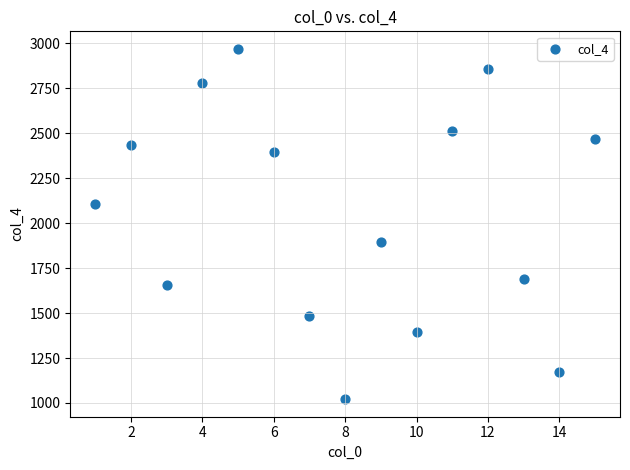

What is the range of Y values (max minus min)?

1948